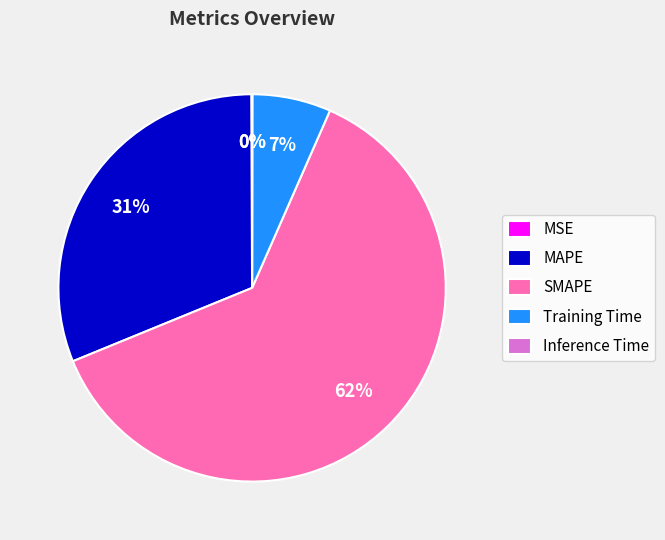

True or false: Training Time accounts for 7% of the total.

True